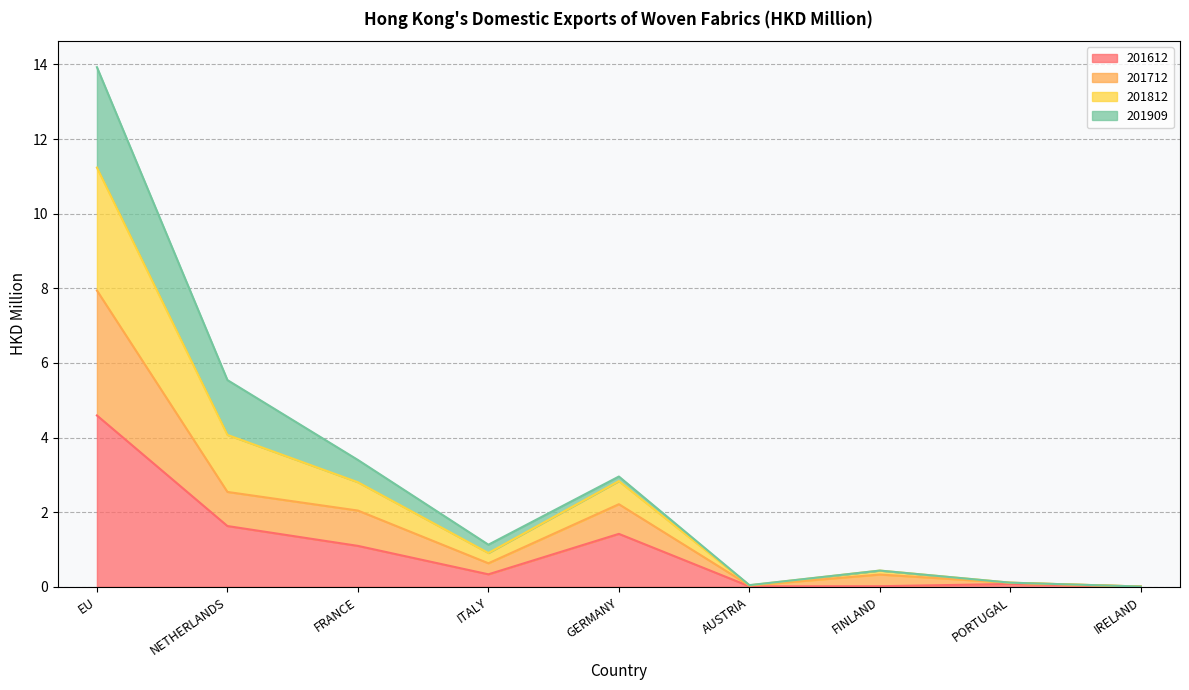

What are all the series names shown in the legend?

201612, 201712, 201812, 201909